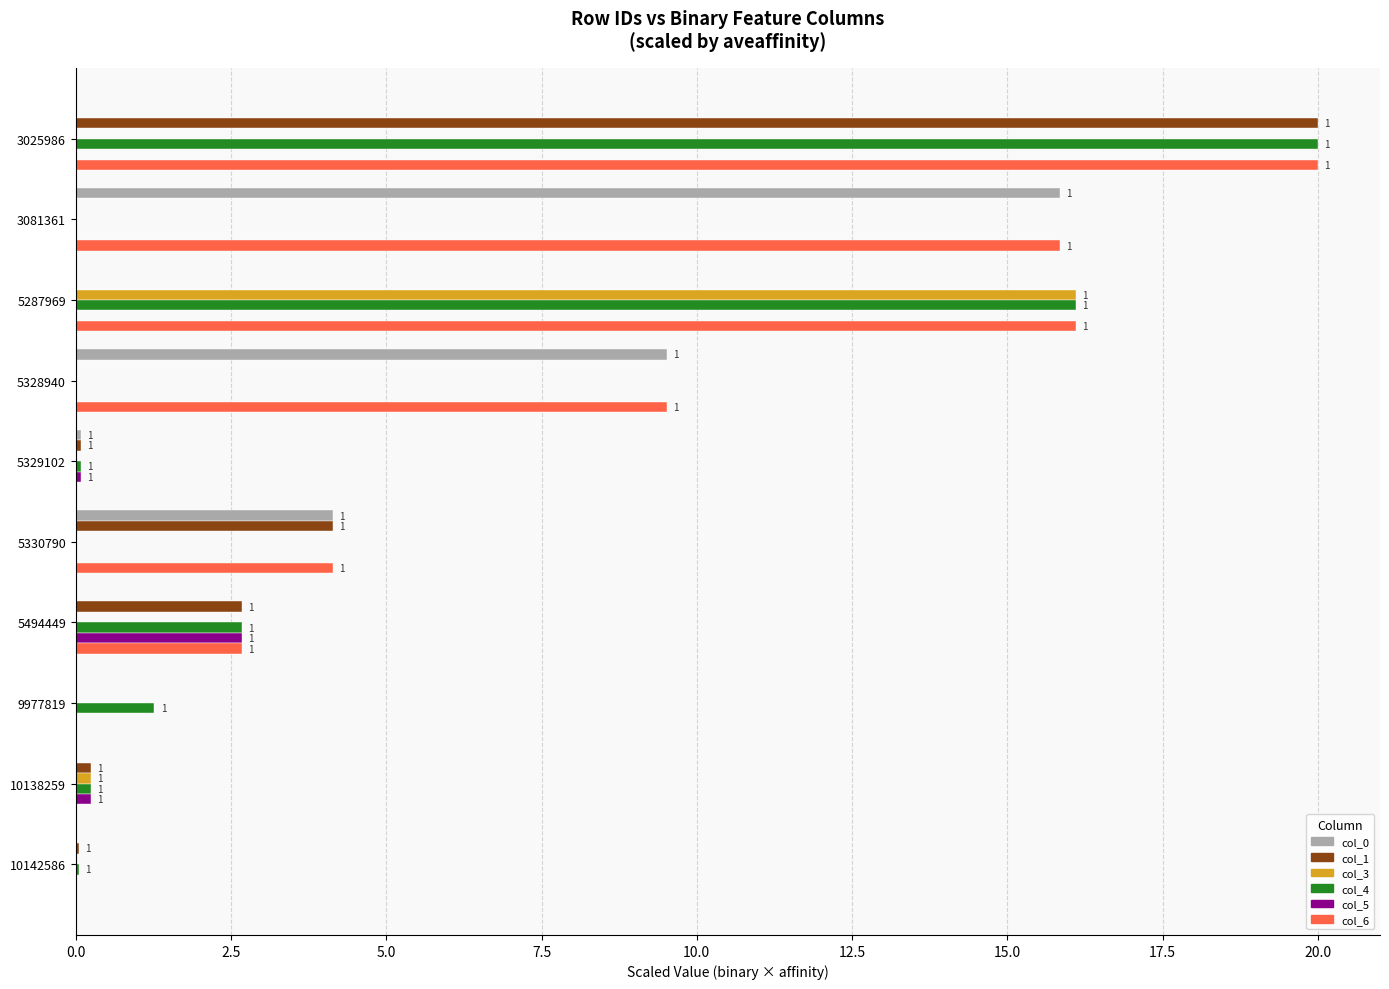

What is the maximum value for col_1?

20.0